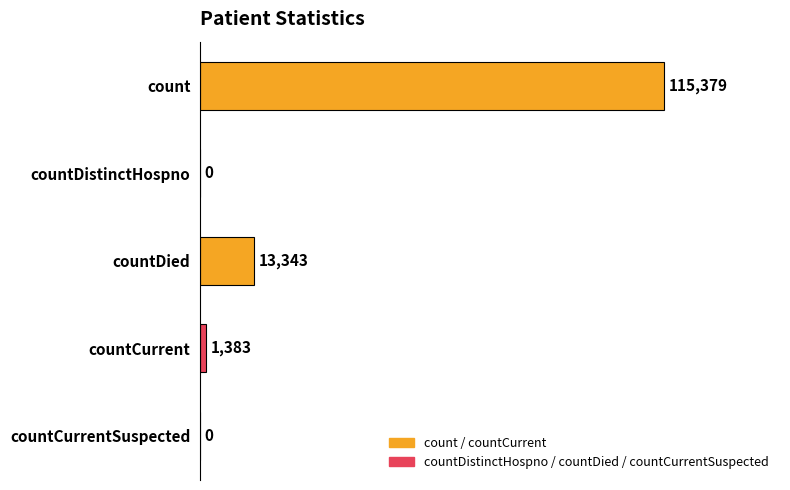

What is the average value?

26021